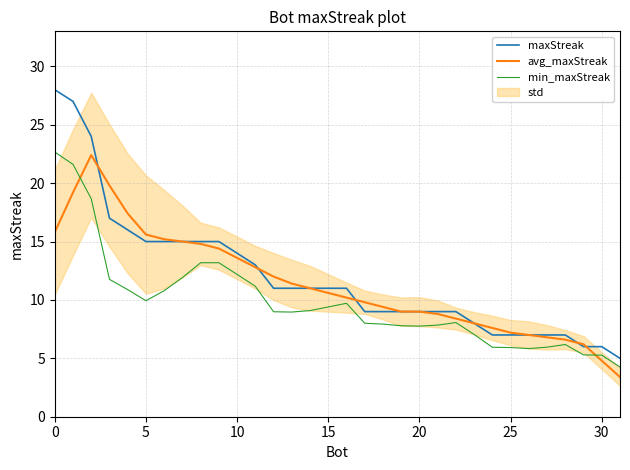

How many lines are shown in the chart?

3